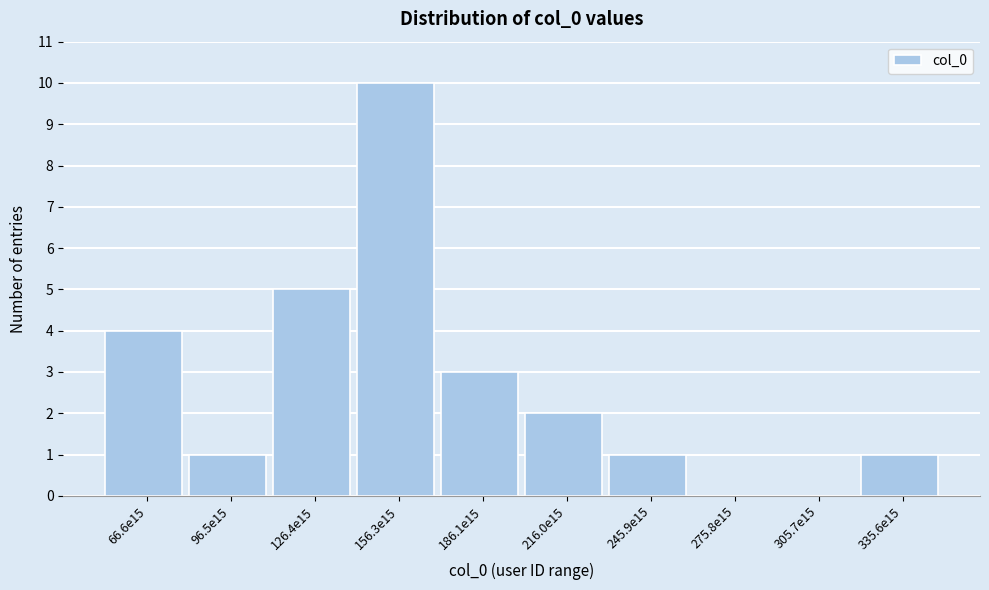

Reading left to right, list all the values displayed in this chart.

66.6e15=4	96.5e15=1	126.4e15=5	156.3e15=10	186.1e15=3	216.0e15=2	245.9e15=1	275.8e15=0	305.7e15=0	335.6e15=1